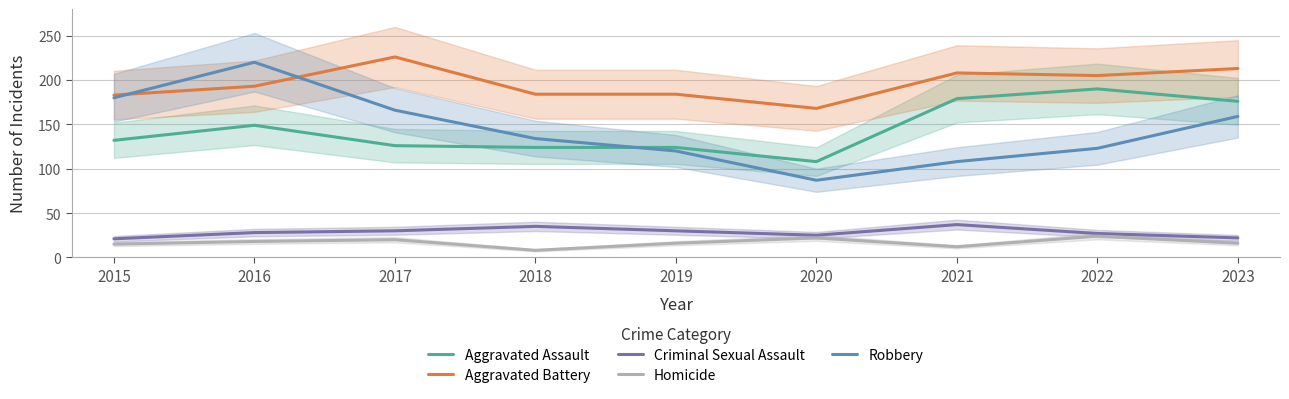

Which series has the largest total across all categories?

Aggravated Battery